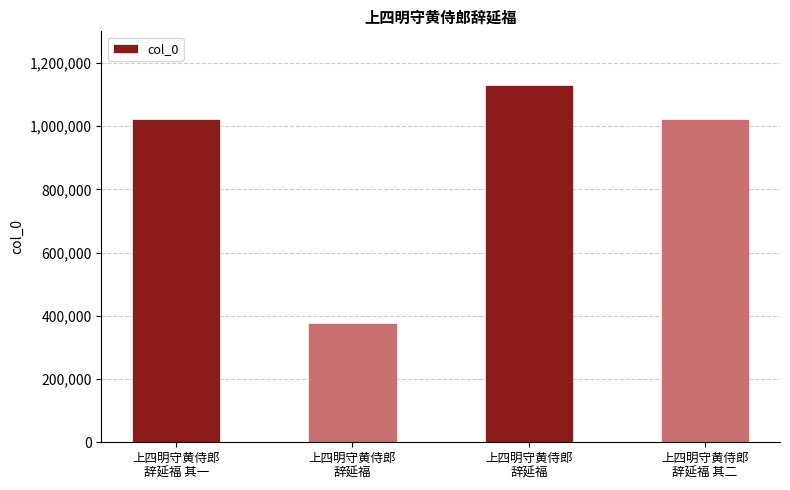

Is it true that the value at 上四明守黄侍郎
辞延福 其二 is 410194?

False